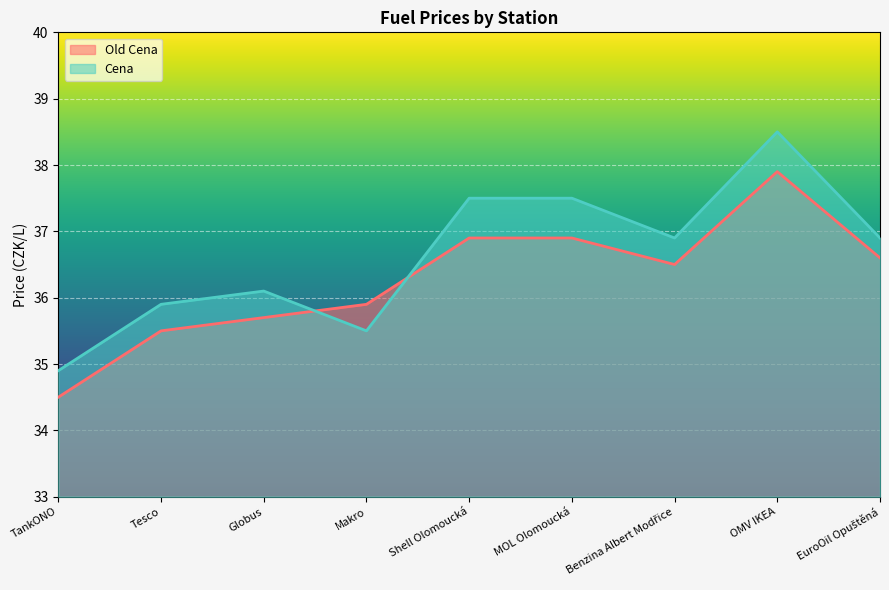

Which has a higher value, TankONO or Shell Olomoucká?

Shell Olomoucká